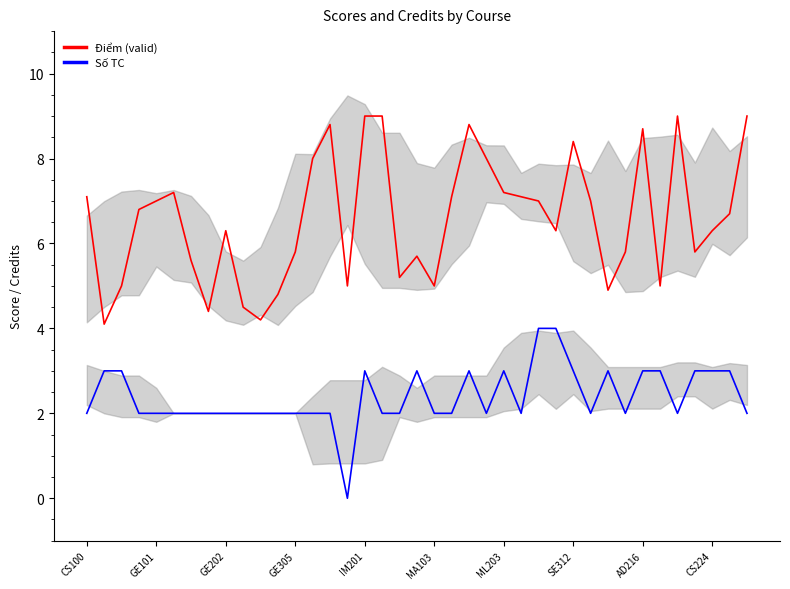

What is the label of the 25th point from the right?

14